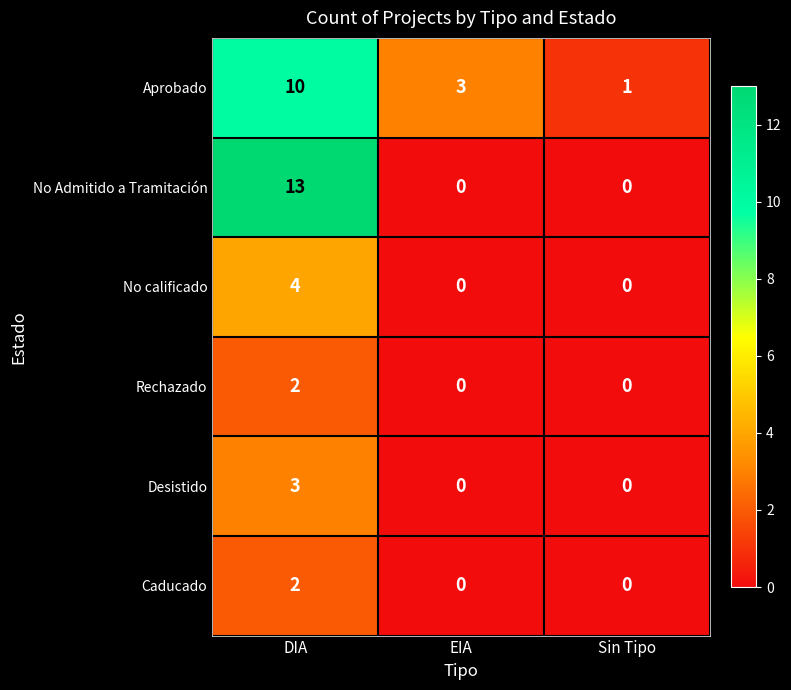

What is the spread (max minus min) of values at EIA?

3